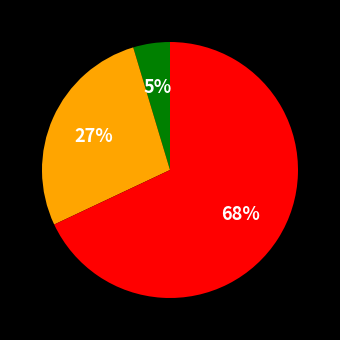

To the nearest percent, what is the average slice percentage?

33%